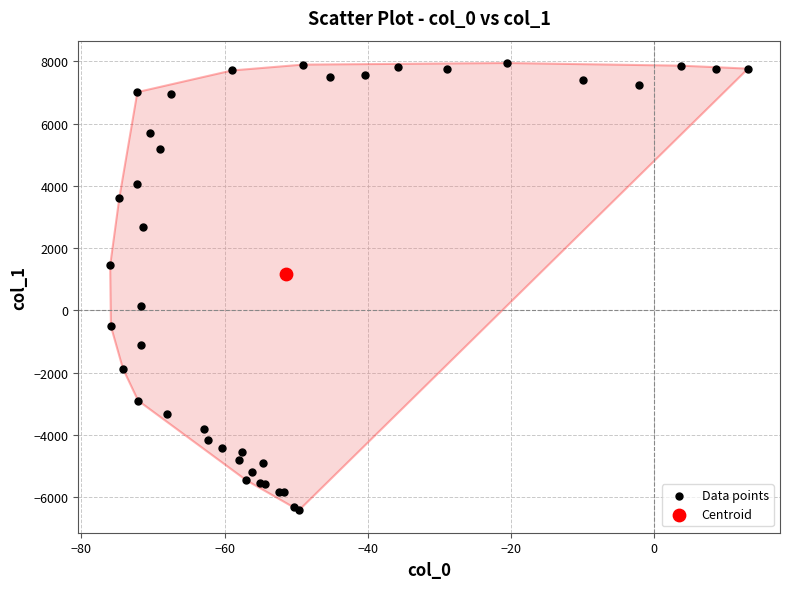

What are all the series names shown in the legend?

Data points, Centroid